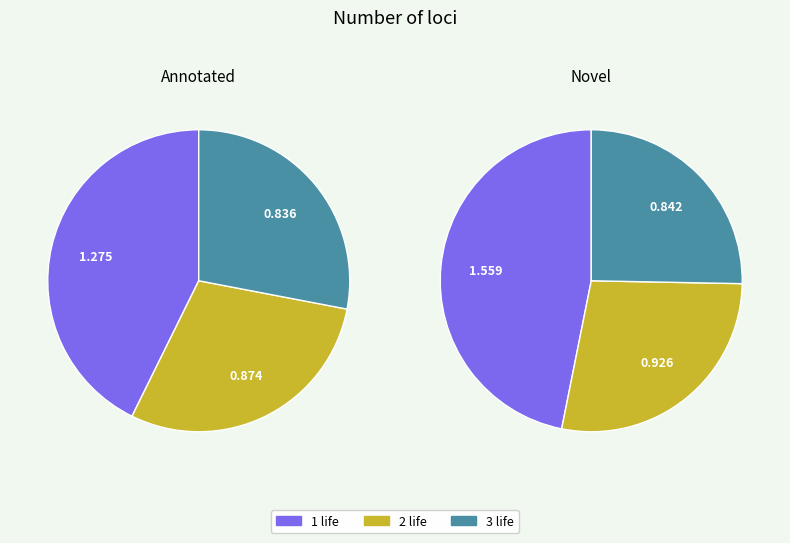

The 1 life slice represents 25% of the pie. True or false?

False